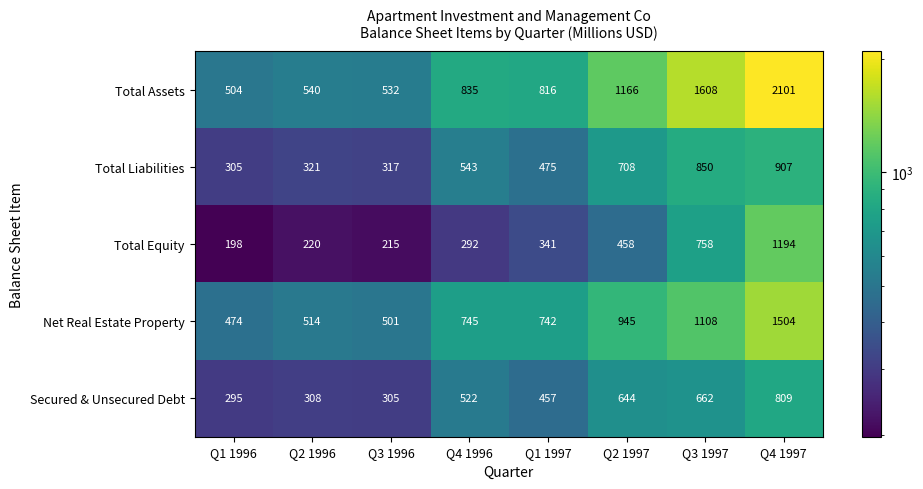

The Total Equity series shows 292 at Q4 1996. True or false?

True